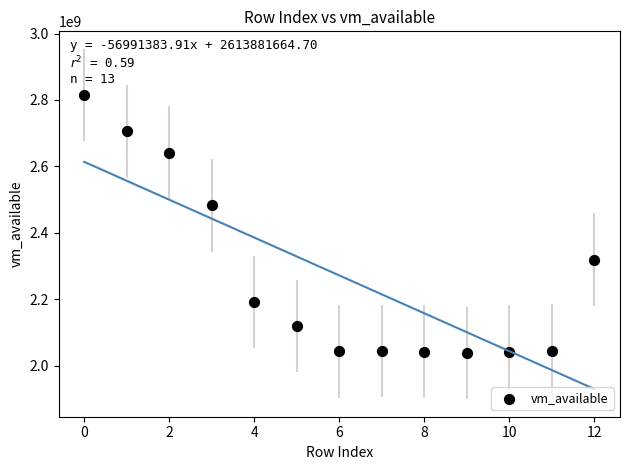

What Y value in the scatter plot is closest to 2426687488?

2483064832